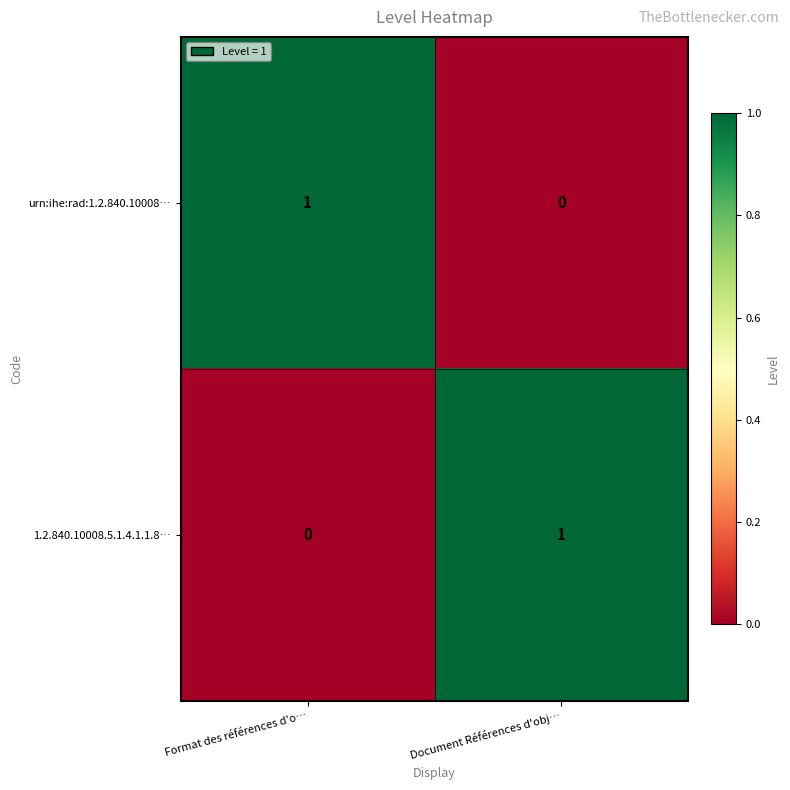

Reading left to right, extract all data points from this chart.

urn:ihe:rad:1.2.840.10008…: Format des références d'o…=1	Document Références d'obj…=0
1.2.840.10008.5.1.4.1.1.8…: Format des références d'o…=0	Document Références d'obj…=1